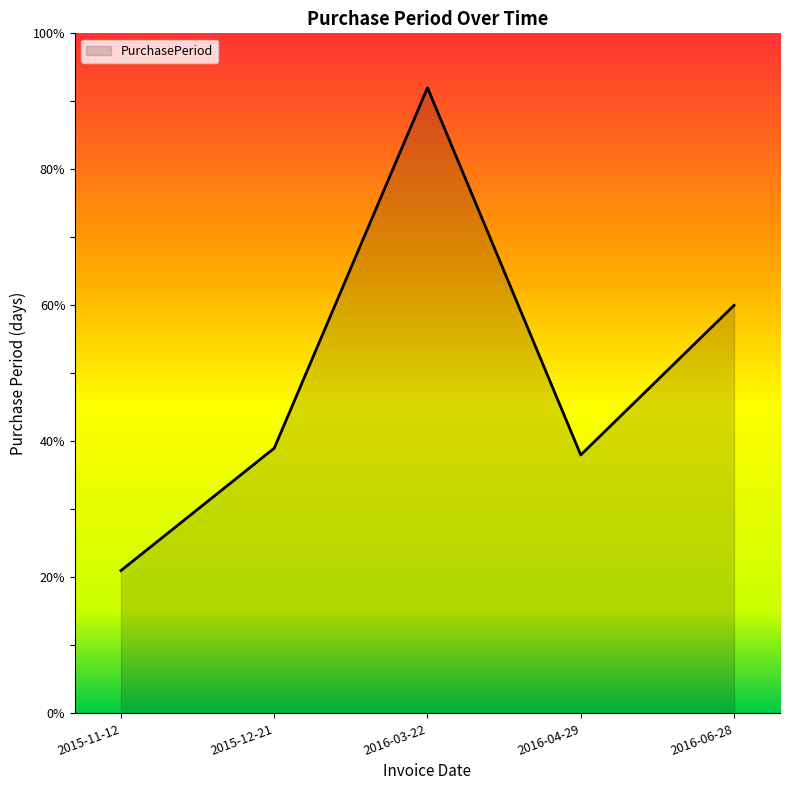

The value at 2016-03-22 is 164. True or false?

False